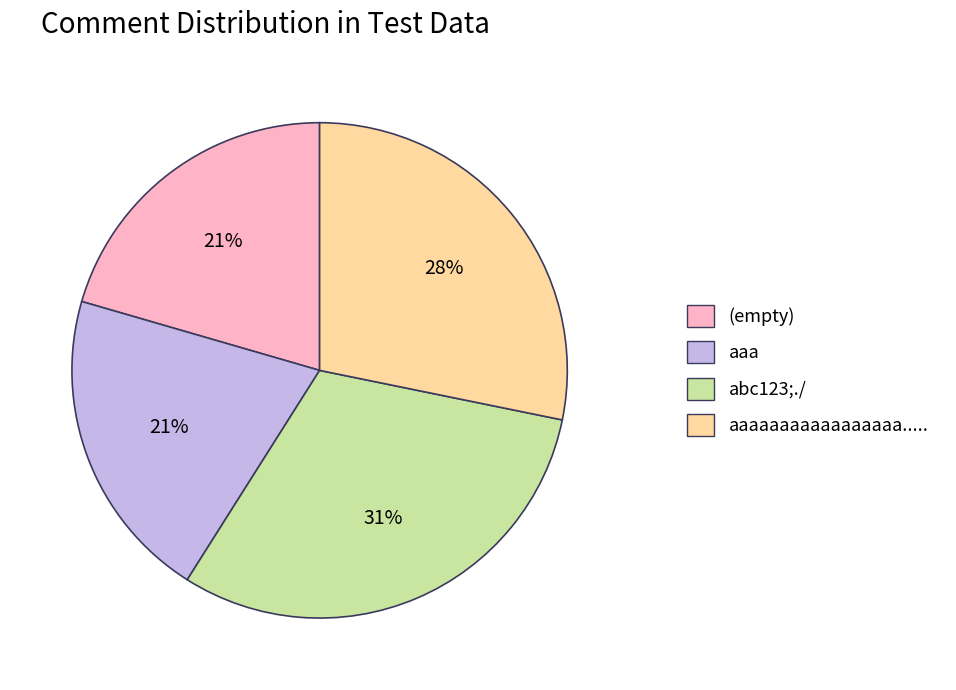

To the nearest percent, what is the average slice percentage?

25%